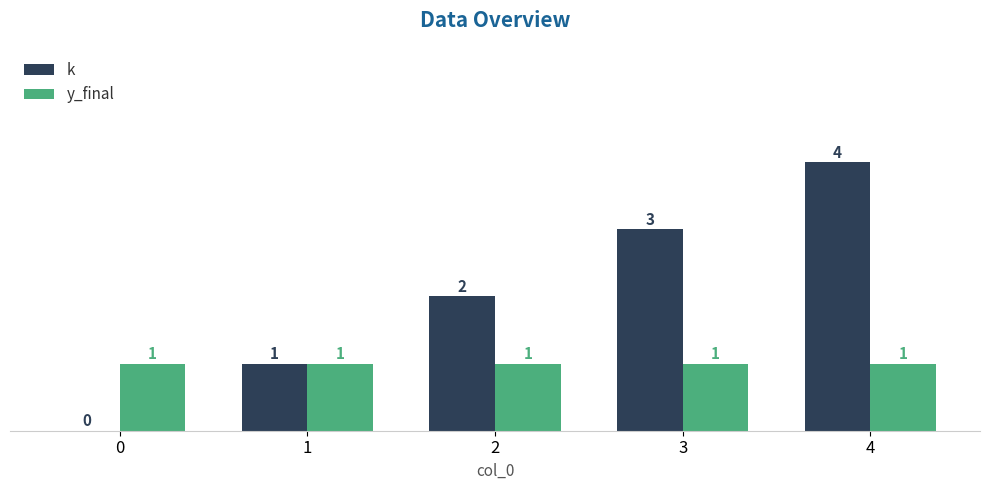

Reading left to right, what are all the values shown in this chart?

k: 0	1	2	3	4
y_final: 1	1	1	1	1